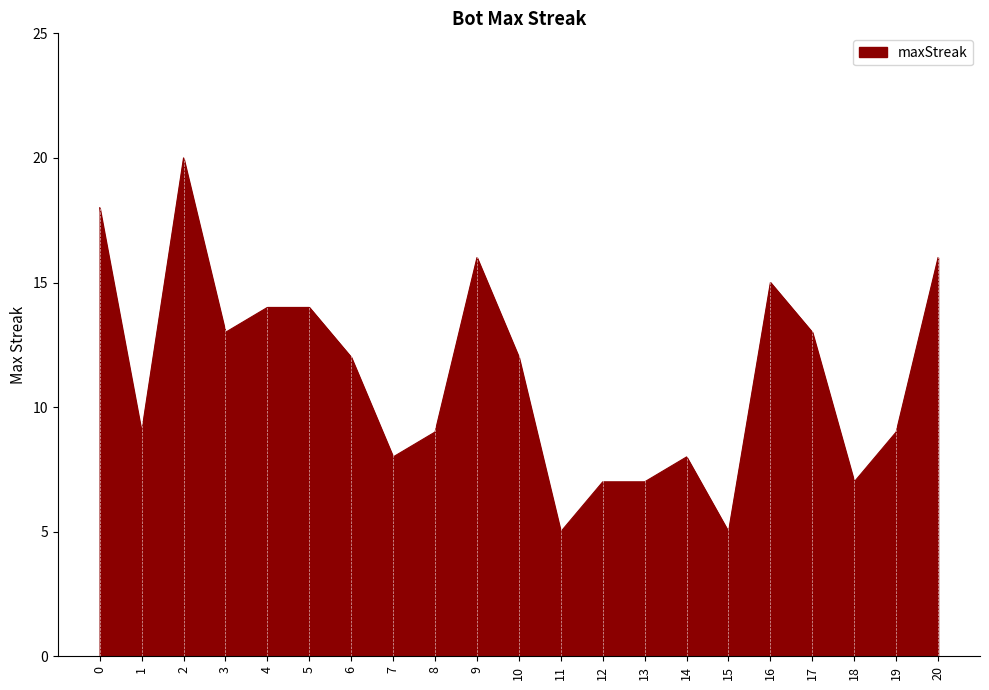

Which label corresponds to the largest value in the chart?

2